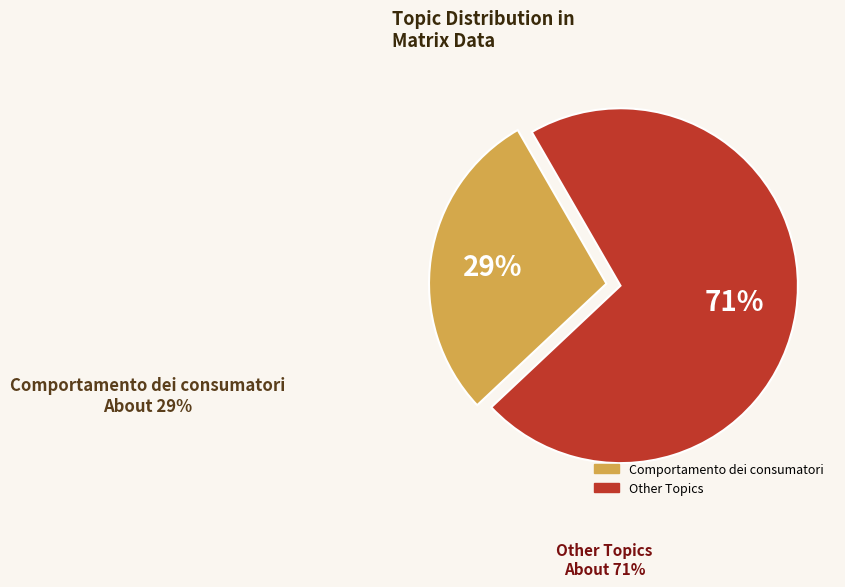

Is there any slice that represents more than half of the pie?

Yes